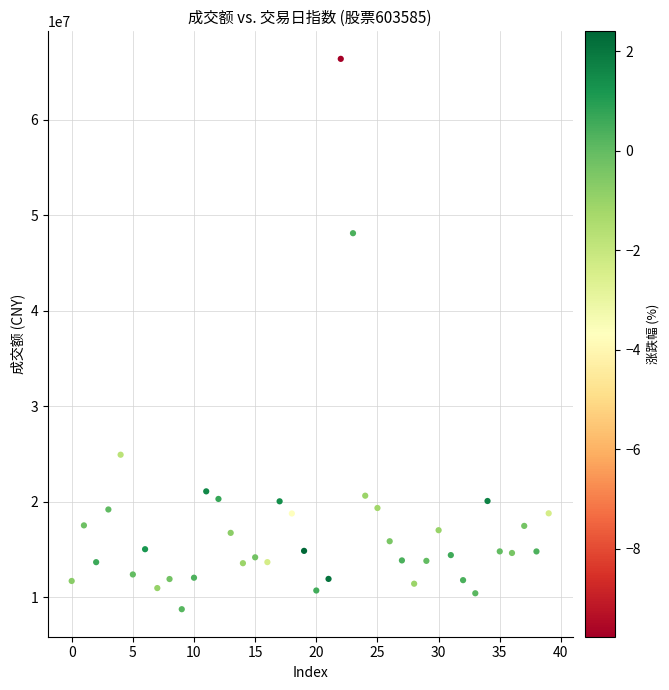

What Y value in the scatter plot is closest to 37582714?

48142815